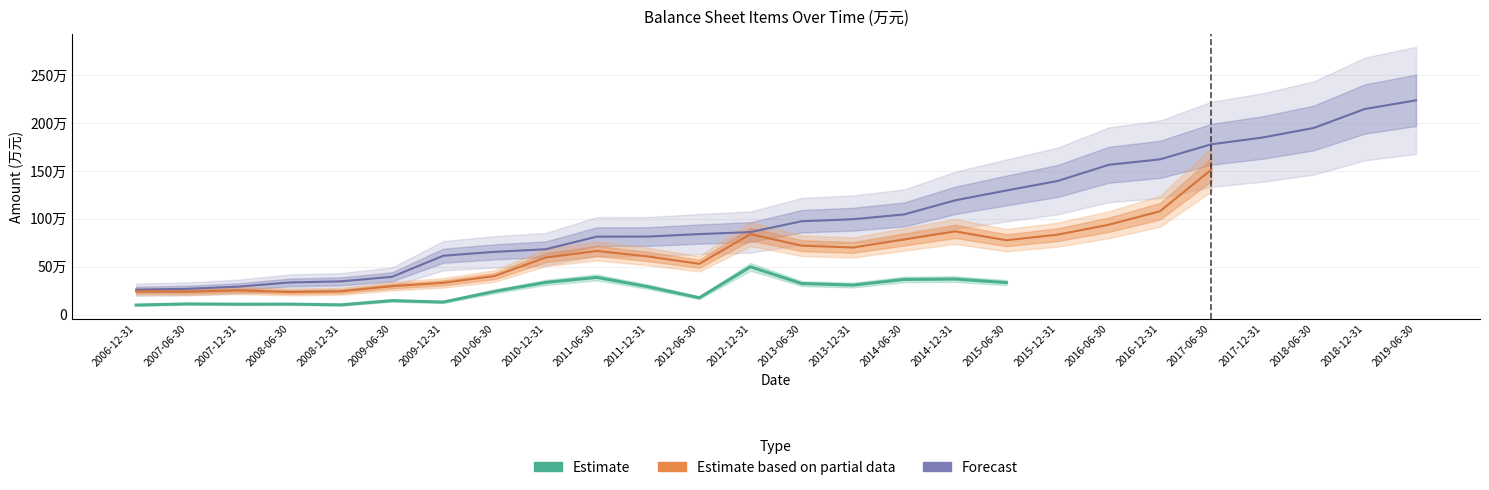

Which has a higher value, 2009-12-31 or 2008-12-31?

2009-12-31